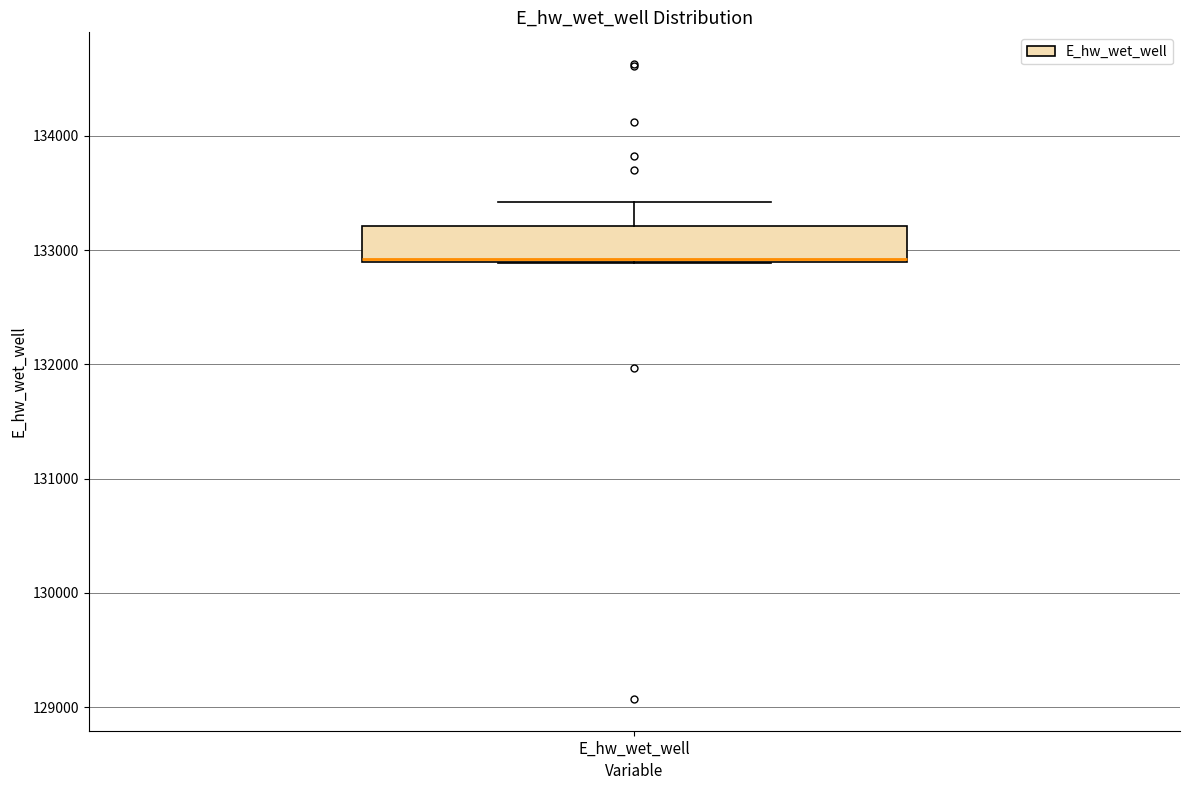

Where is the upper edge of the box for E_hw_wet_well on the y-axis? The values are not printed on the chart, so give them approximately, as read against the axis.

133200